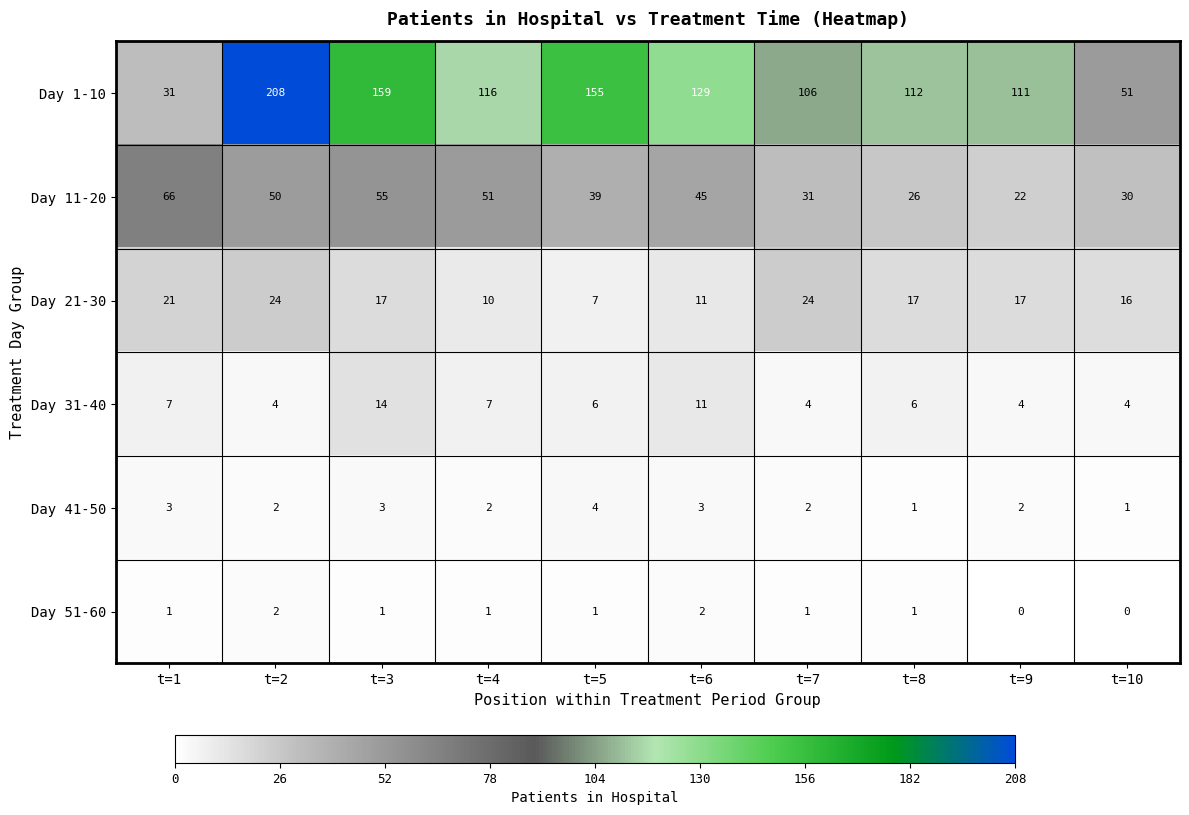

At which label does Day 11-20 first exceed 45?

t=1